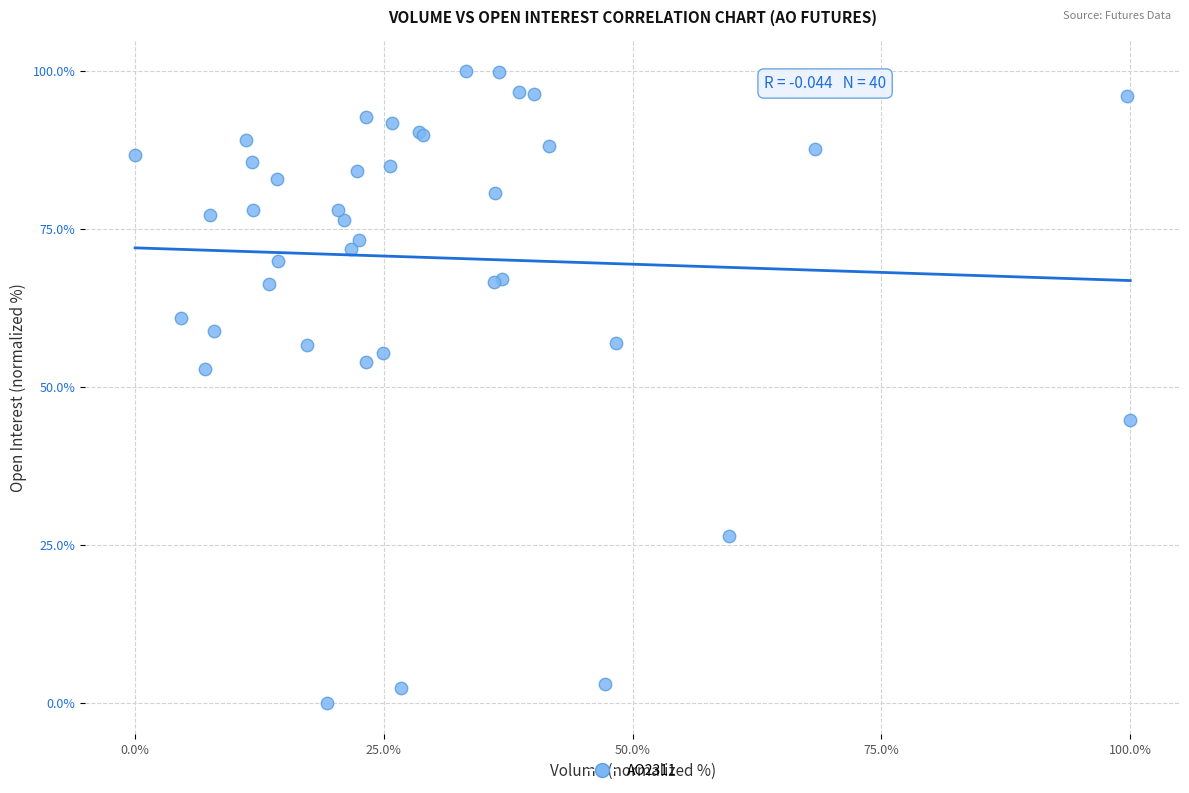

What Y value in the scatter plot is closest to 50?

52.8